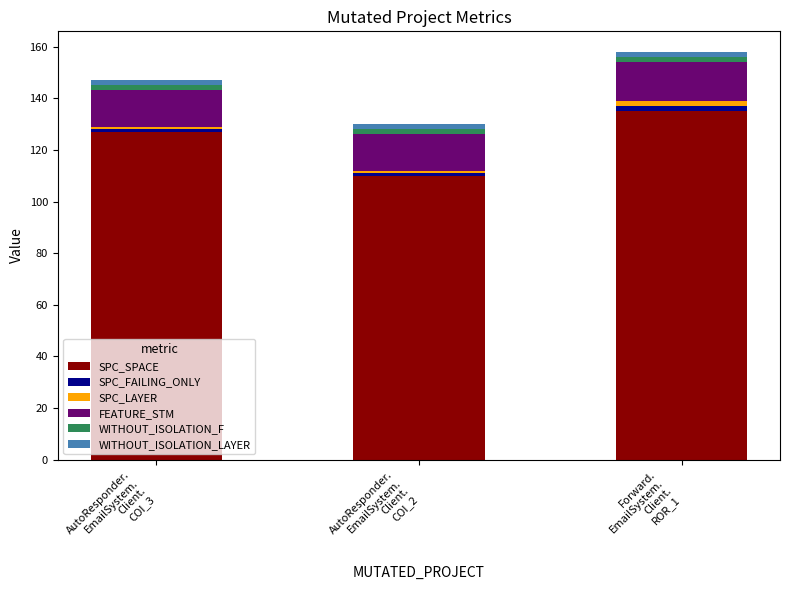

What is the total value across all series at Forward.
EmailSystem.
Client.
ROR_1?

158